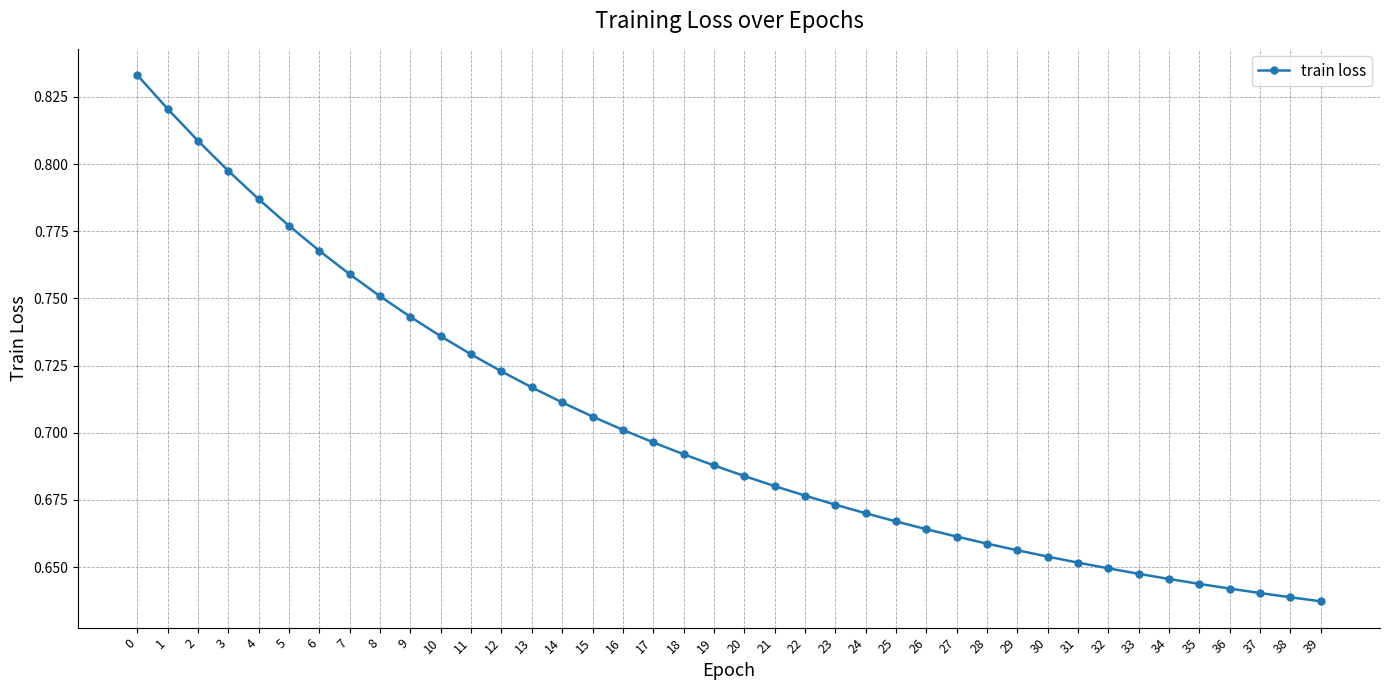

What is the sum of the values at 24 and 5?

1.4